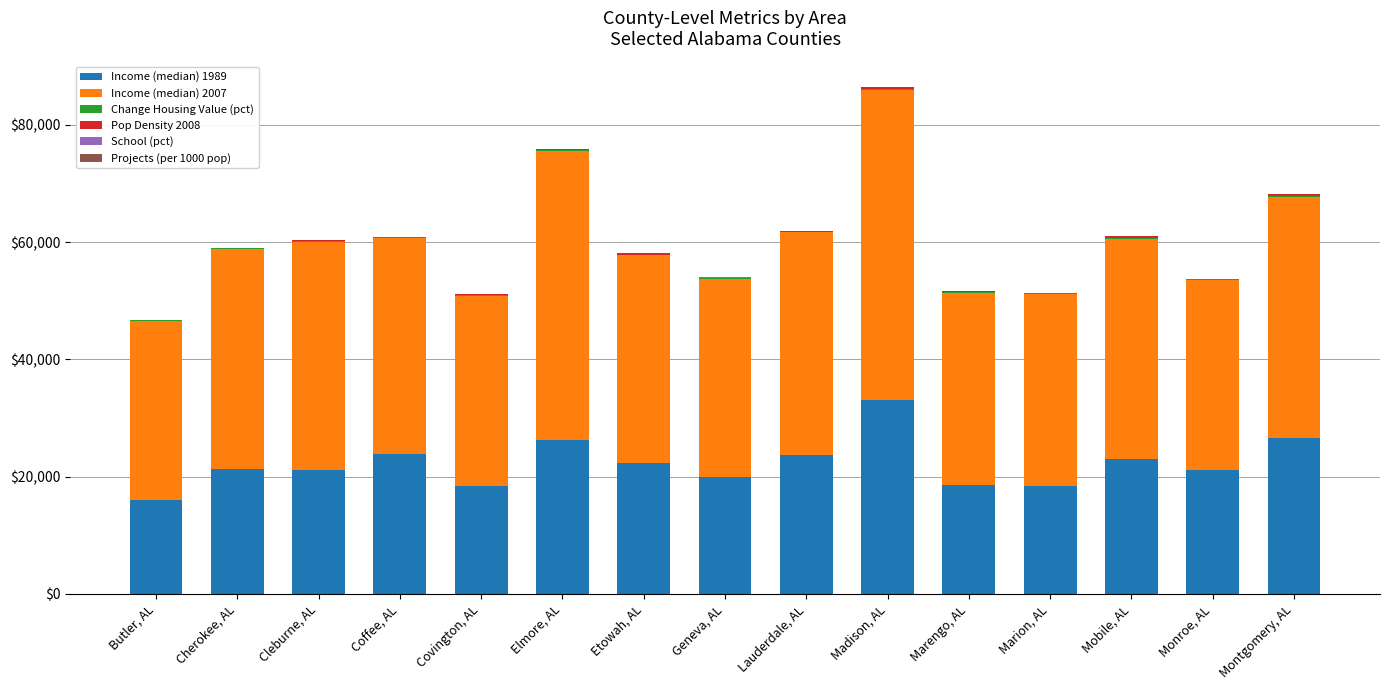

At which label does Income (median) 1989 reach its peak?

Madison, AL